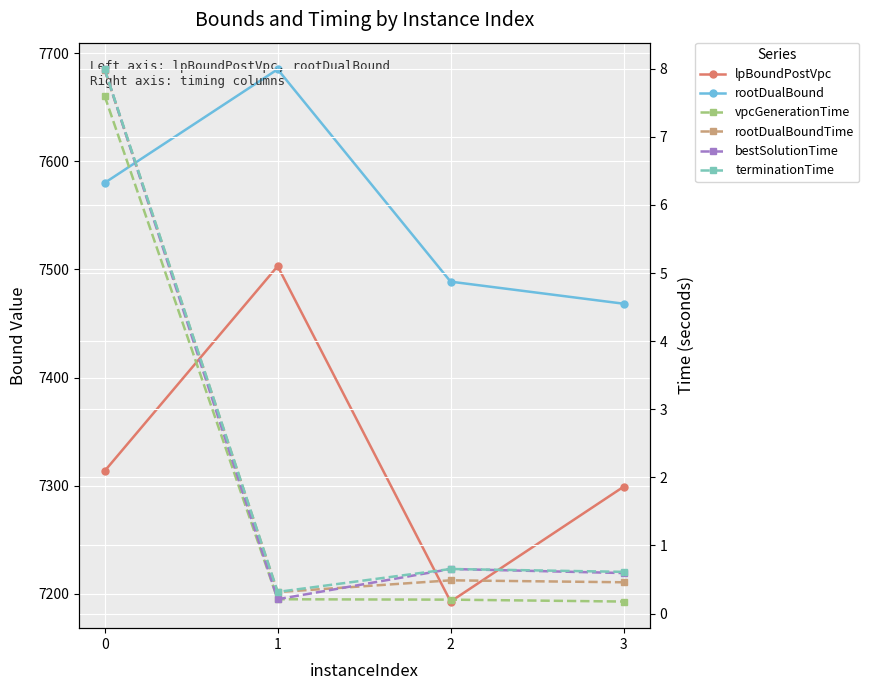

At how many categories does at least one series exceed 7639?

1